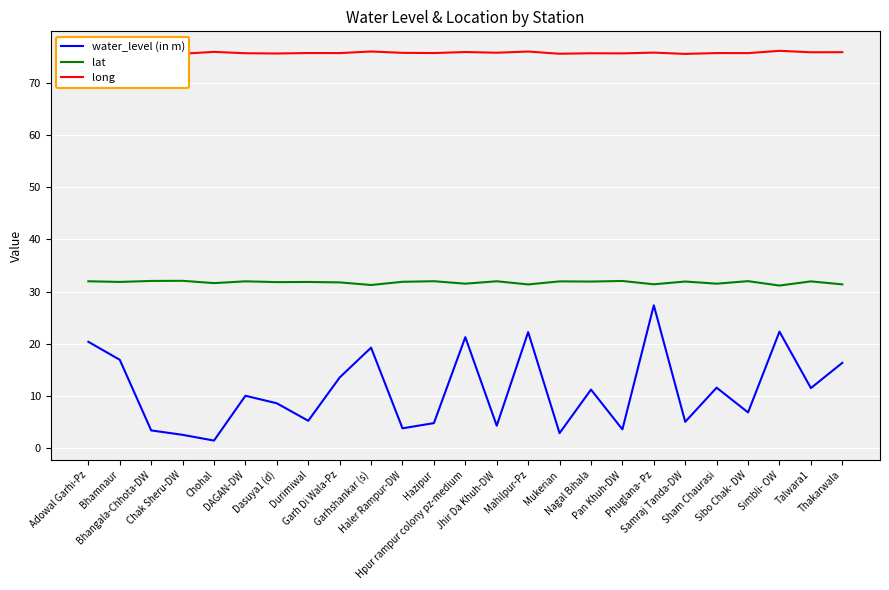

List the series in order of their overall mean, highest first.

long, lat, water_level (in m)